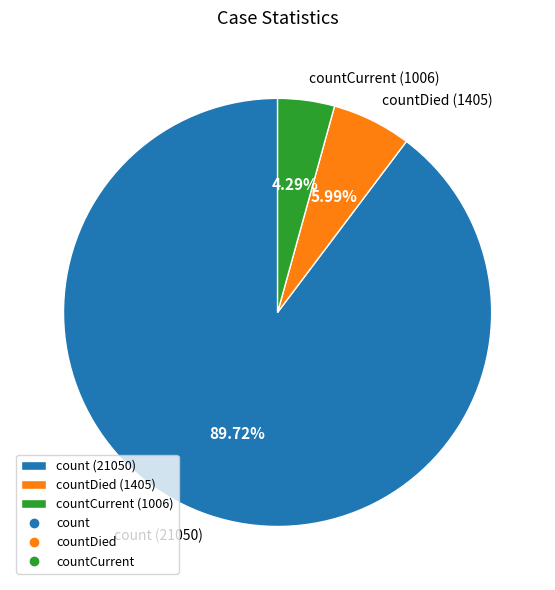

Does any single category account for the majority?

Yes